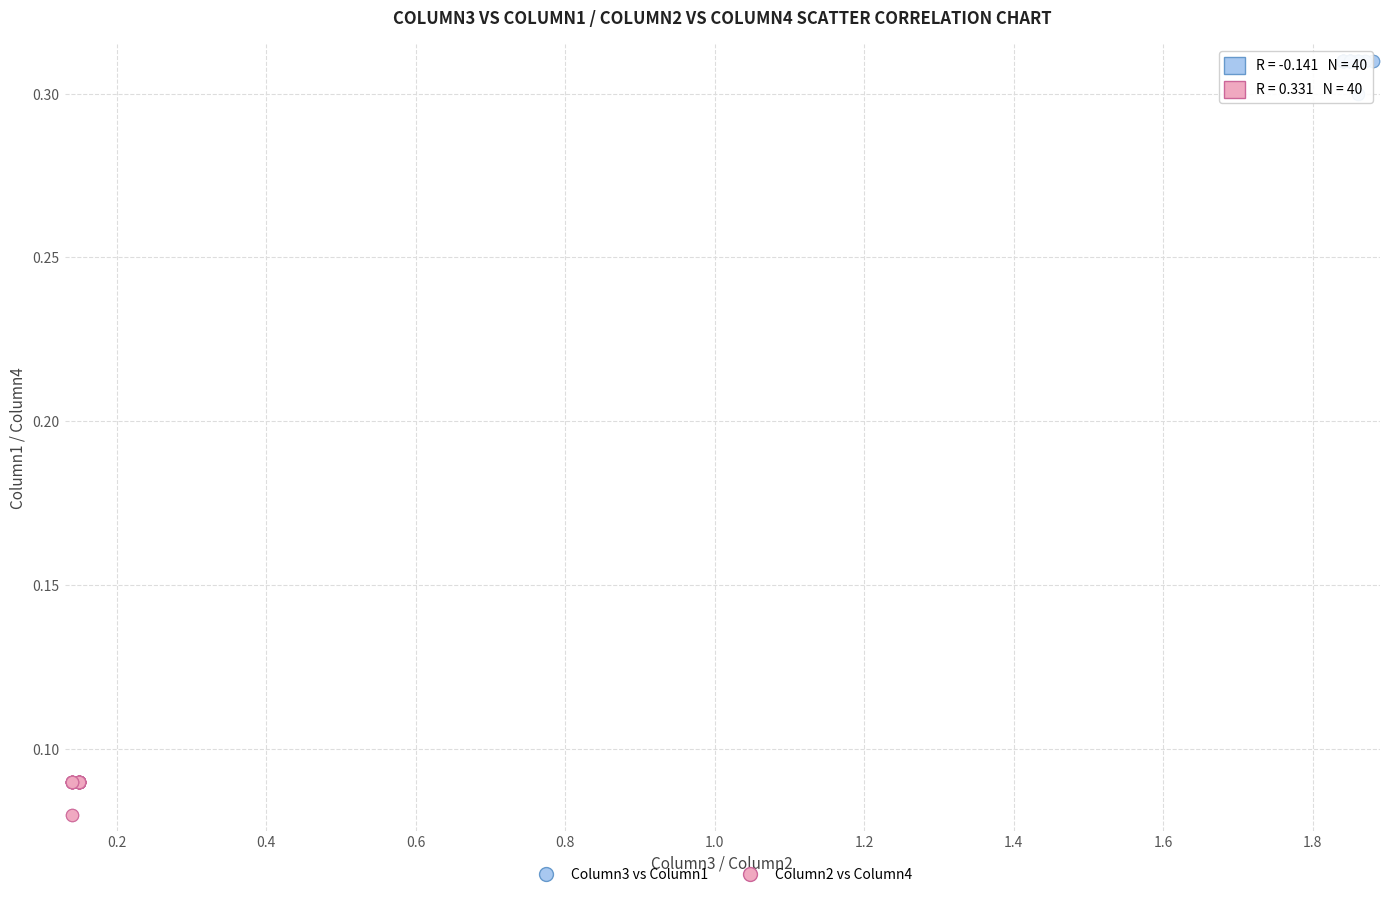

Which series reaches the minimum Y coordinate?

Column2 vs Column4